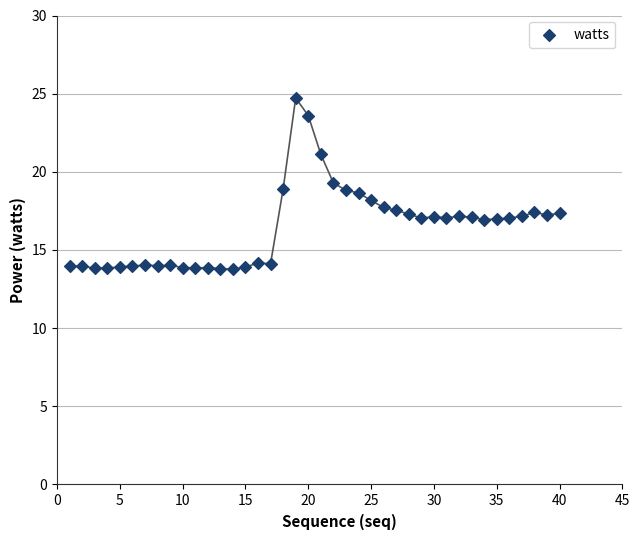

What is the range of Y values (max minus min)?

11.0